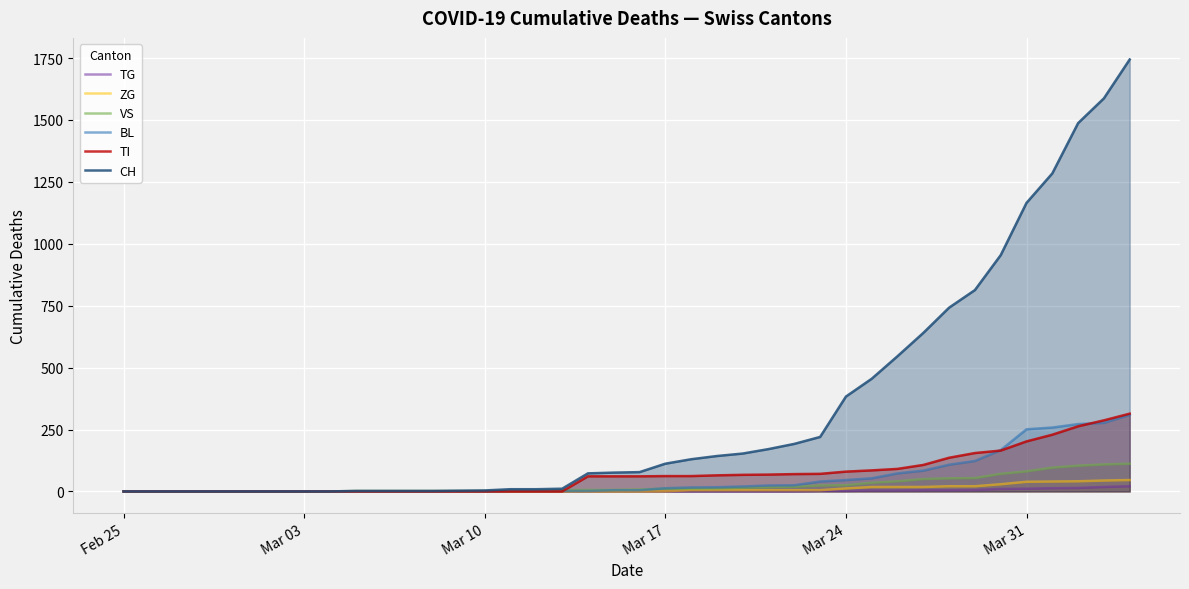

Which series has the largest range (max minus min)?

CH